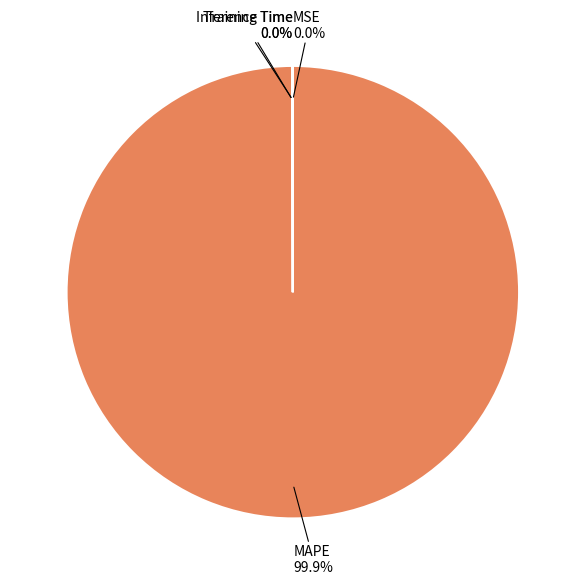

Which slice represents more than half of the pie?

MAPE